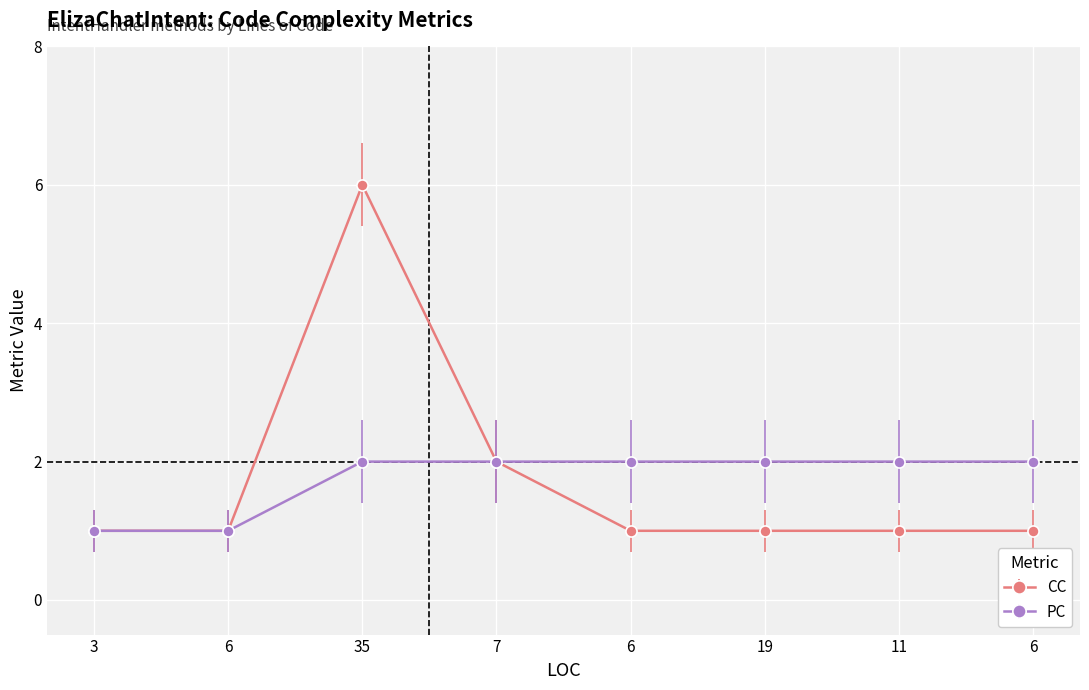

How many lines are shown in the chart?

2